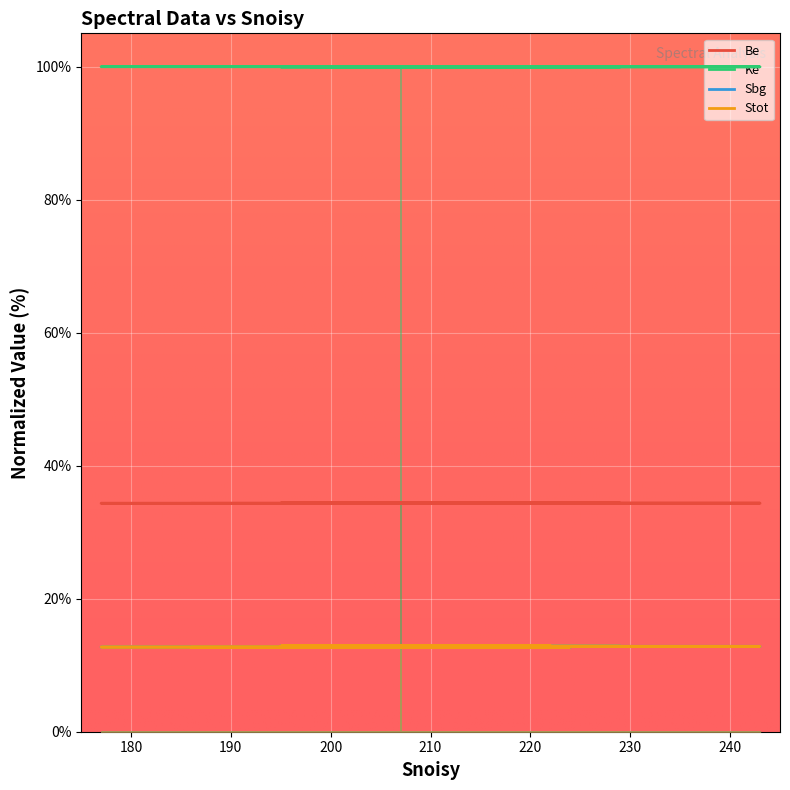

What is the sum of all Sbg values?

256.3